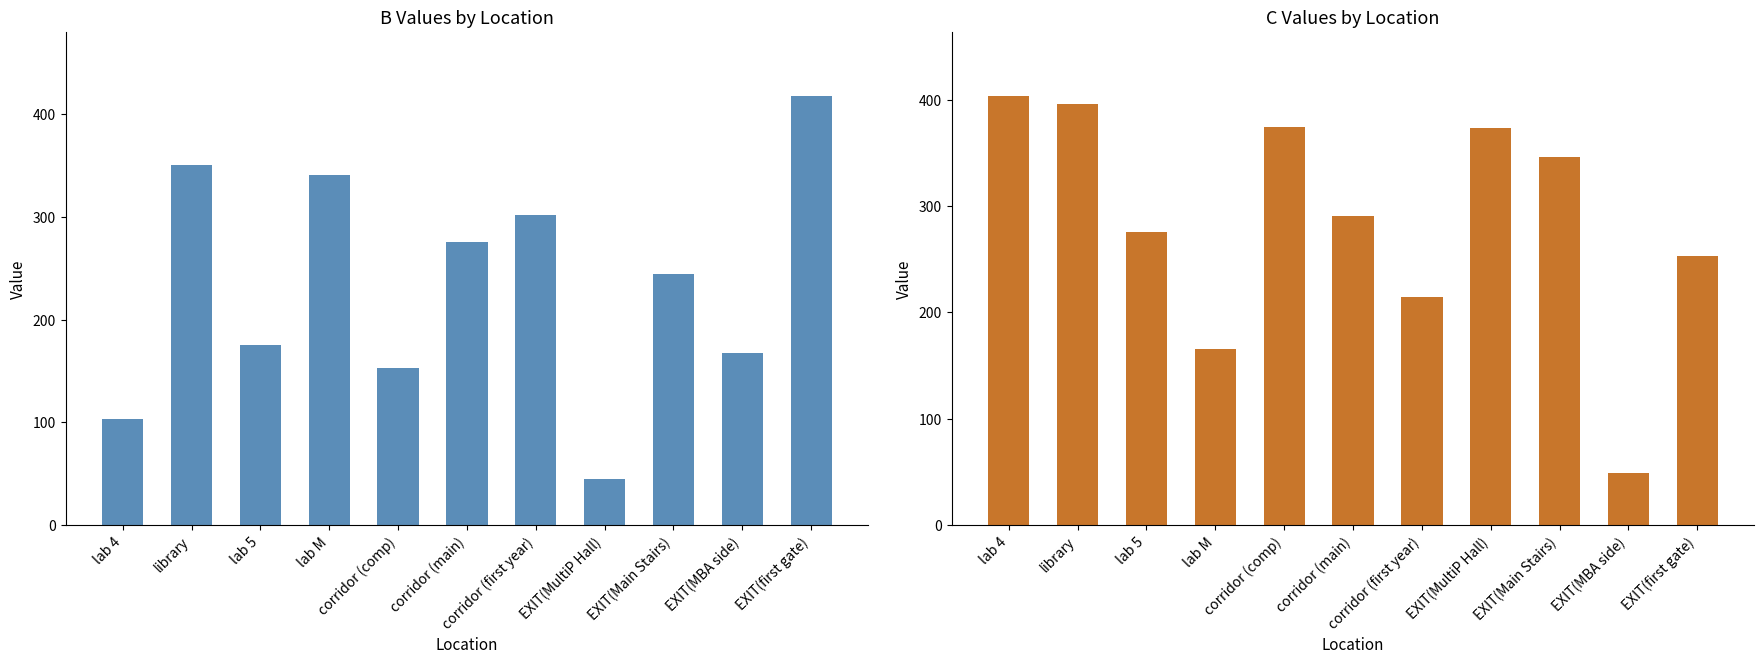

What is the value of the B bar at the 2nd from the left?

350.3